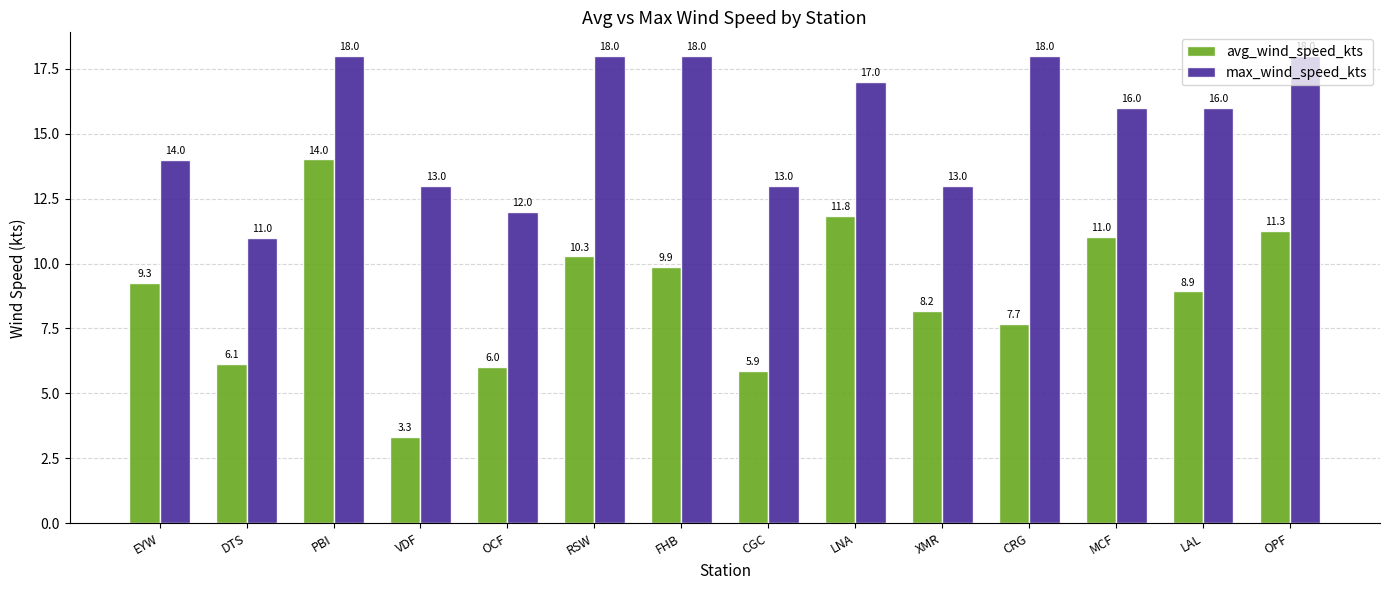

The max_wind_speed_kts series shows 5.5 at OPF. True or false?

False